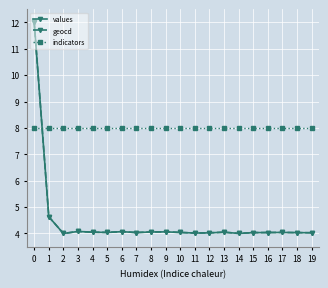

At how many categories does at least one series exceed 6?

20